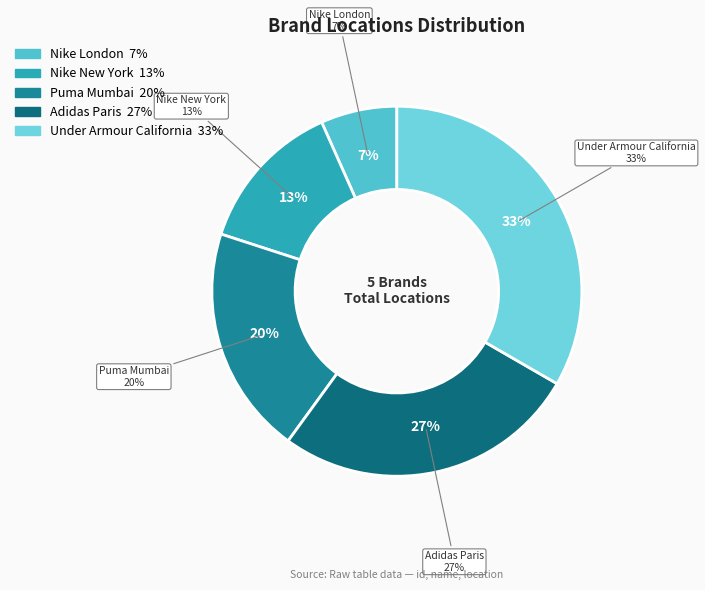

Which has a higher value, Adidas Paris or Nike New York?

Adidas Paris